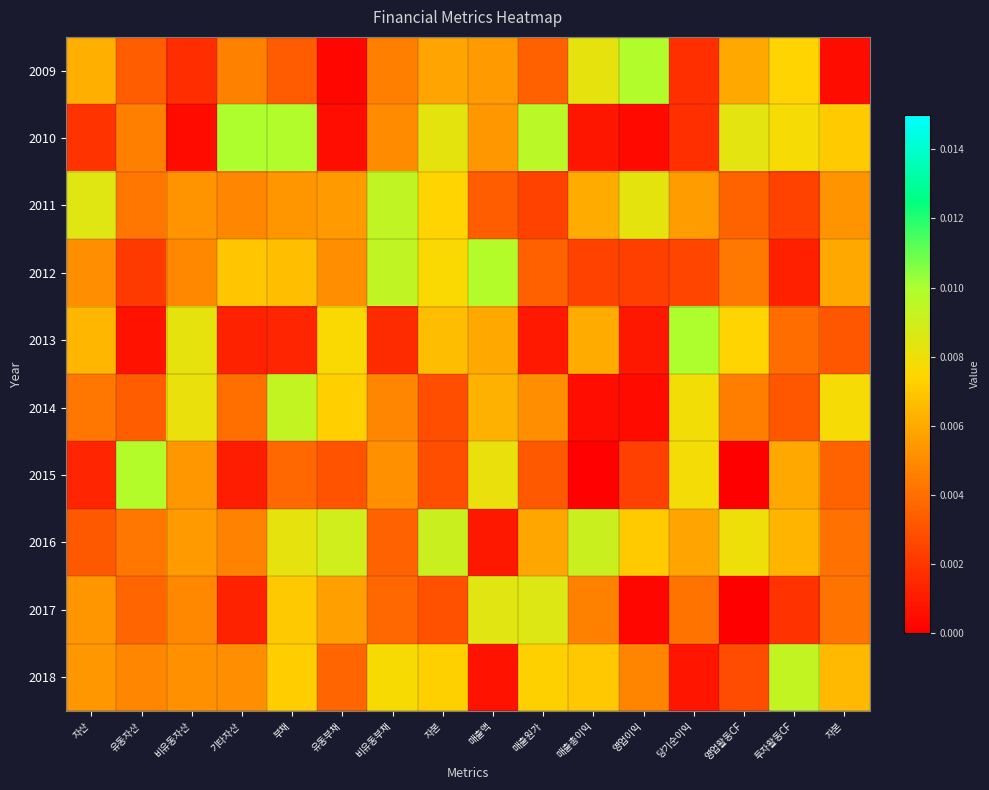

At how many categories does at least one series exceed 0?

16